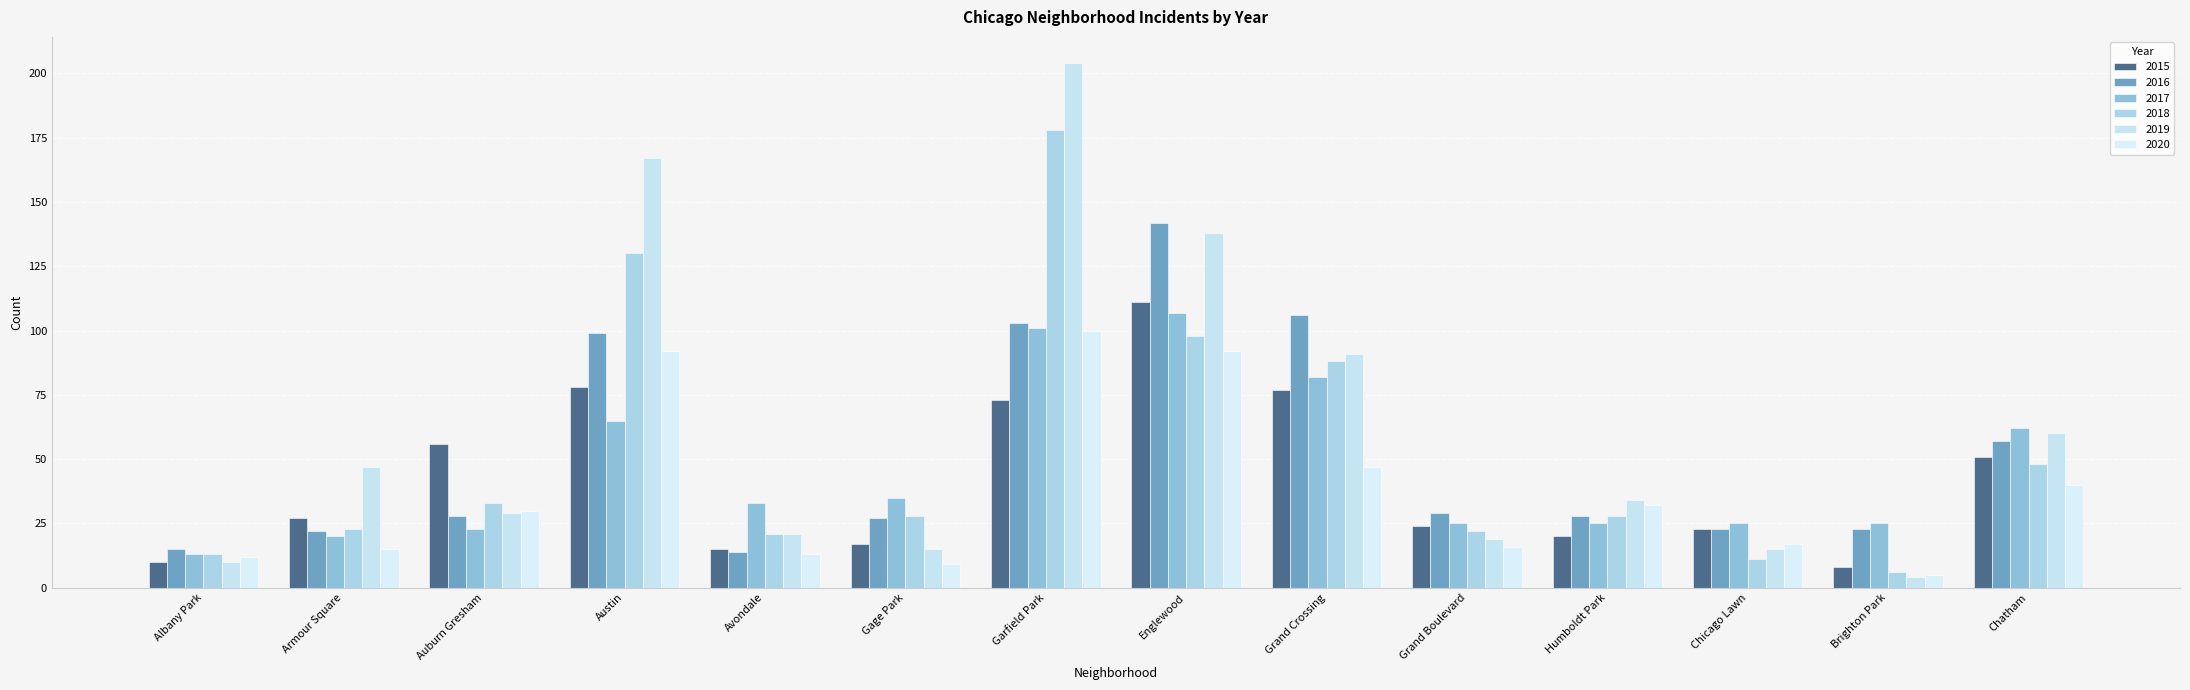

What is the difference between the highest and lowest values at Avondale?

20